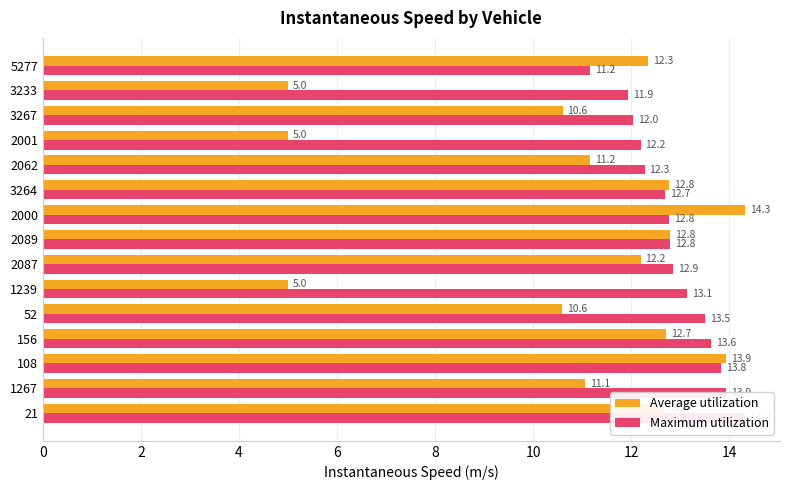

Which has a higher value, 3233 or 5277?

5277